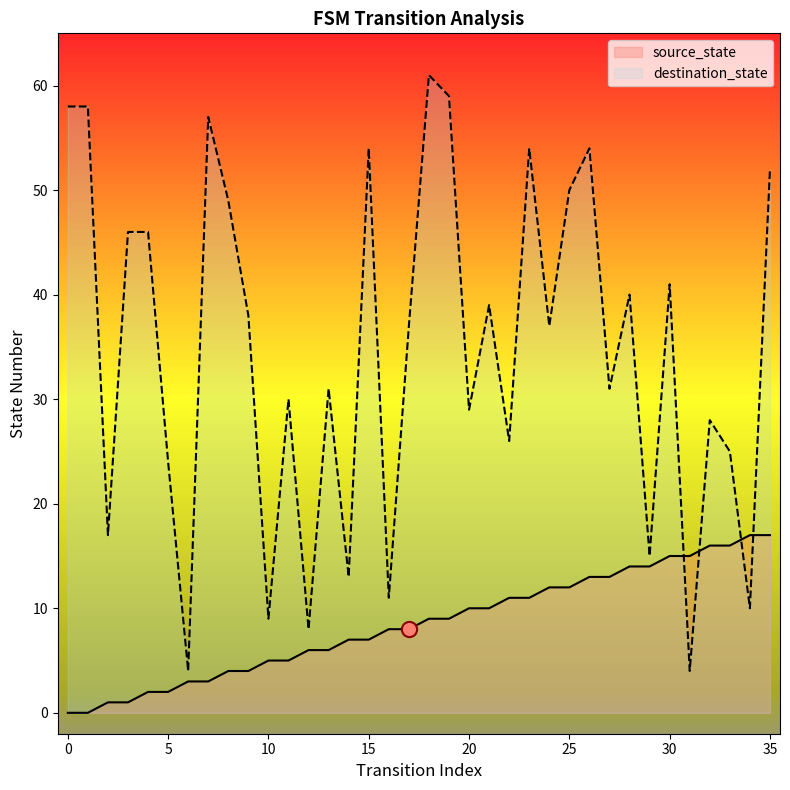

Which series reaches the minimum Y coordinate?

source_state